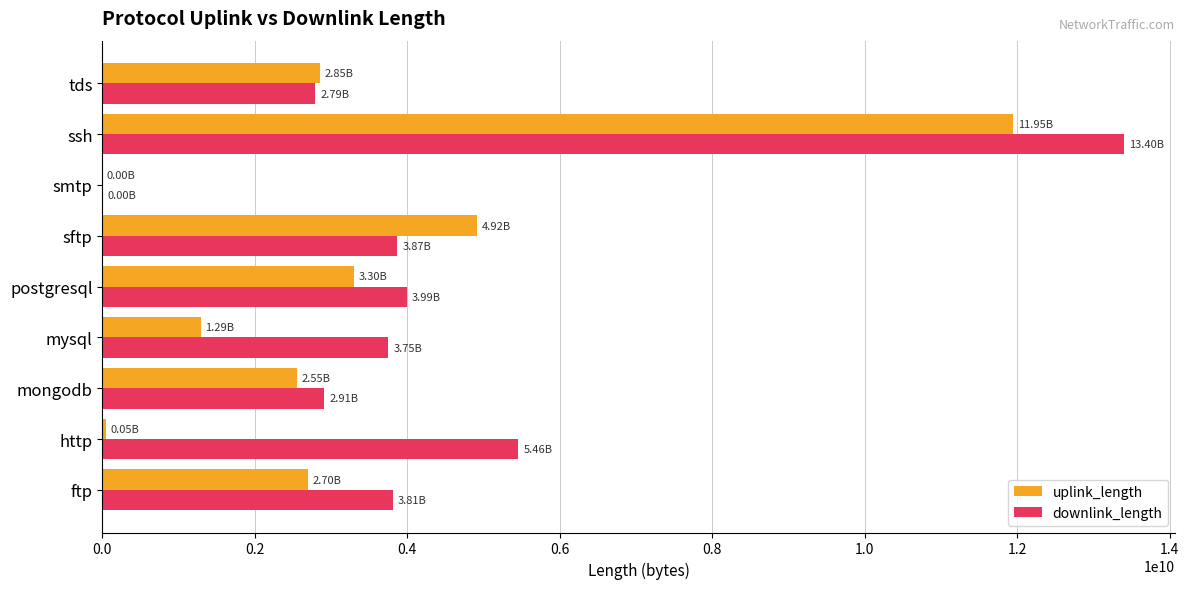

Which series changed the most between mysql and ssh?

uplink_length